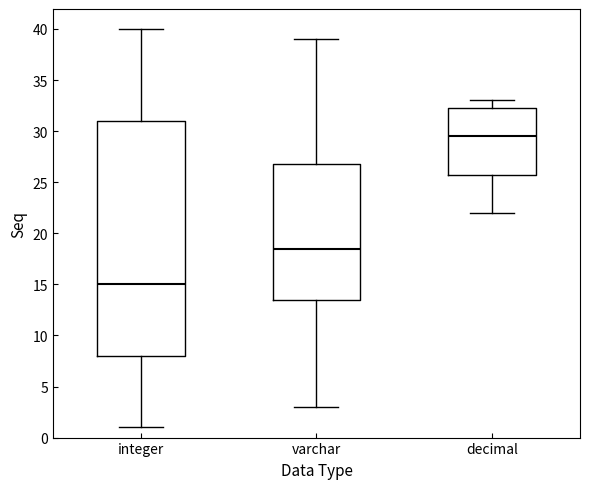

Where does the upper whisker of the box for varchar end on the y-axis? The values are not printed on the chart, so give them approximately, as read against the axis.

39.0